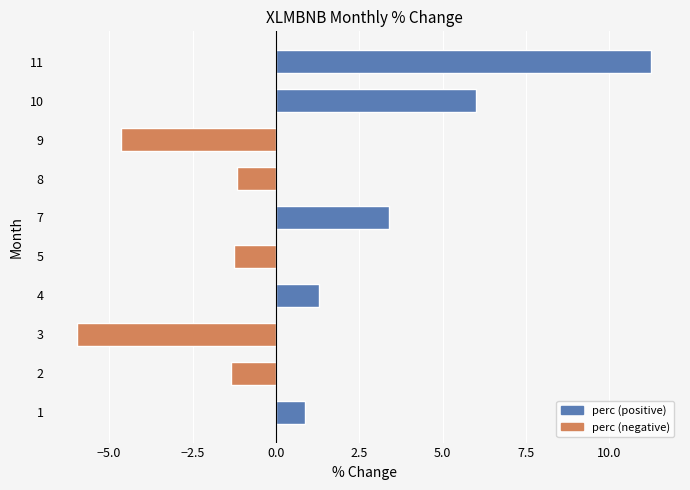

How many bars are there in total?

10